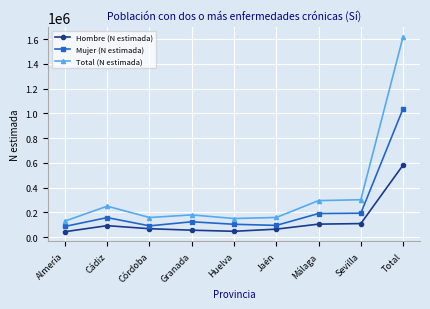

What is the value of the Mujer (N estimada) point at the 7th from the left?

190343